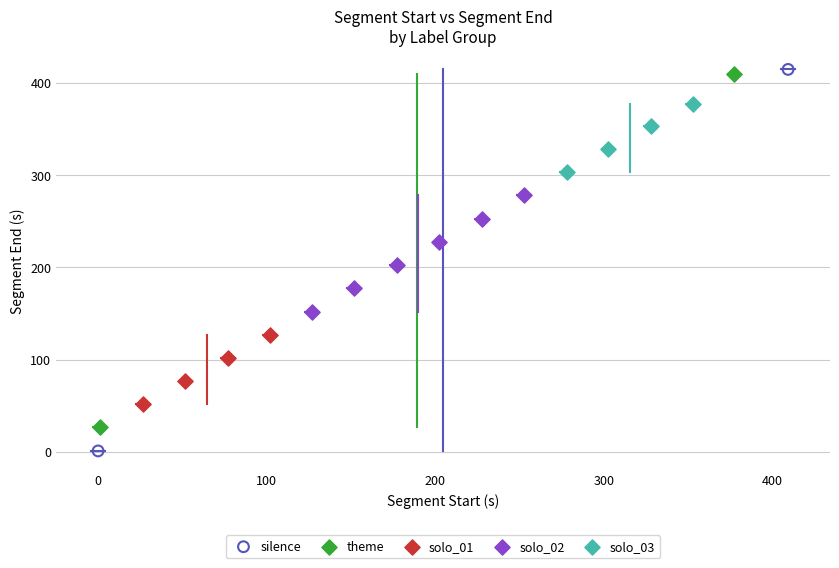

Which series contains the highest Y value?

silence